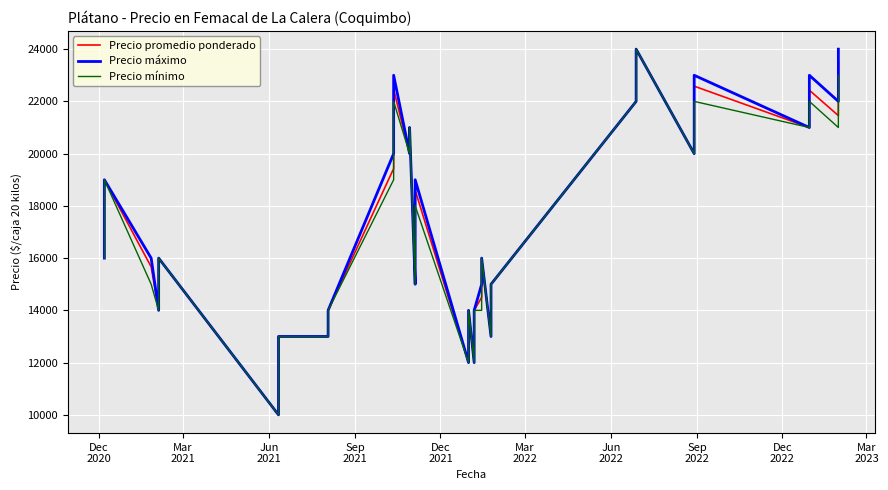

Is this an area chart (filled region under the line)?

No